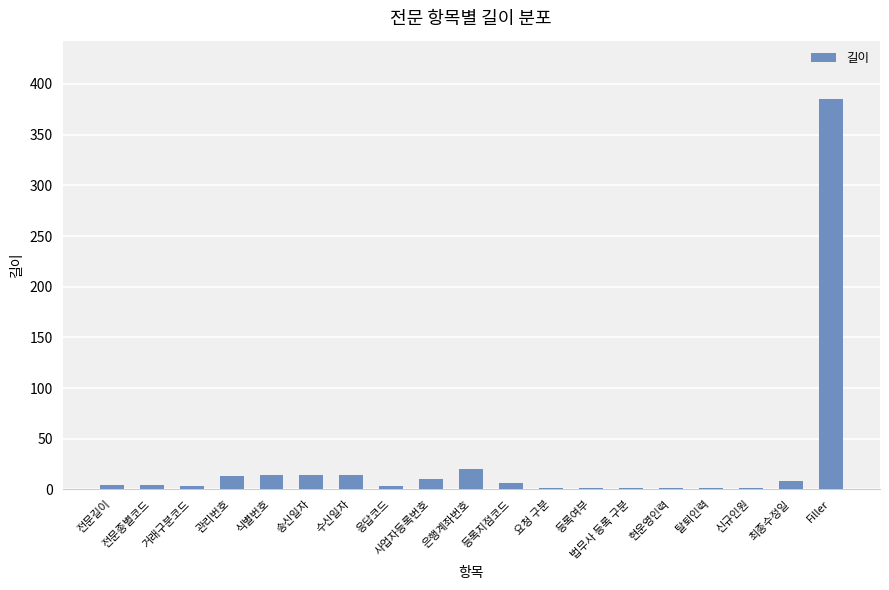

What is the sum of all values?

504